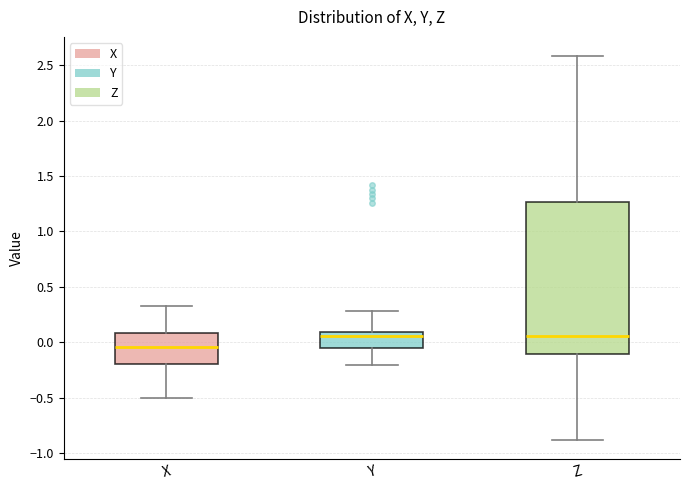

Which box is the tallest, from its lower edge to its upper edge?

Z